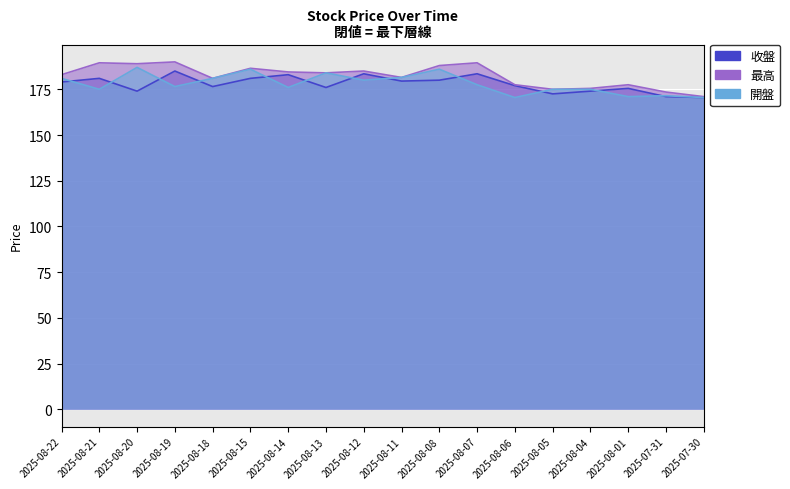

Which category has the highest value across all series?

2025-08-19